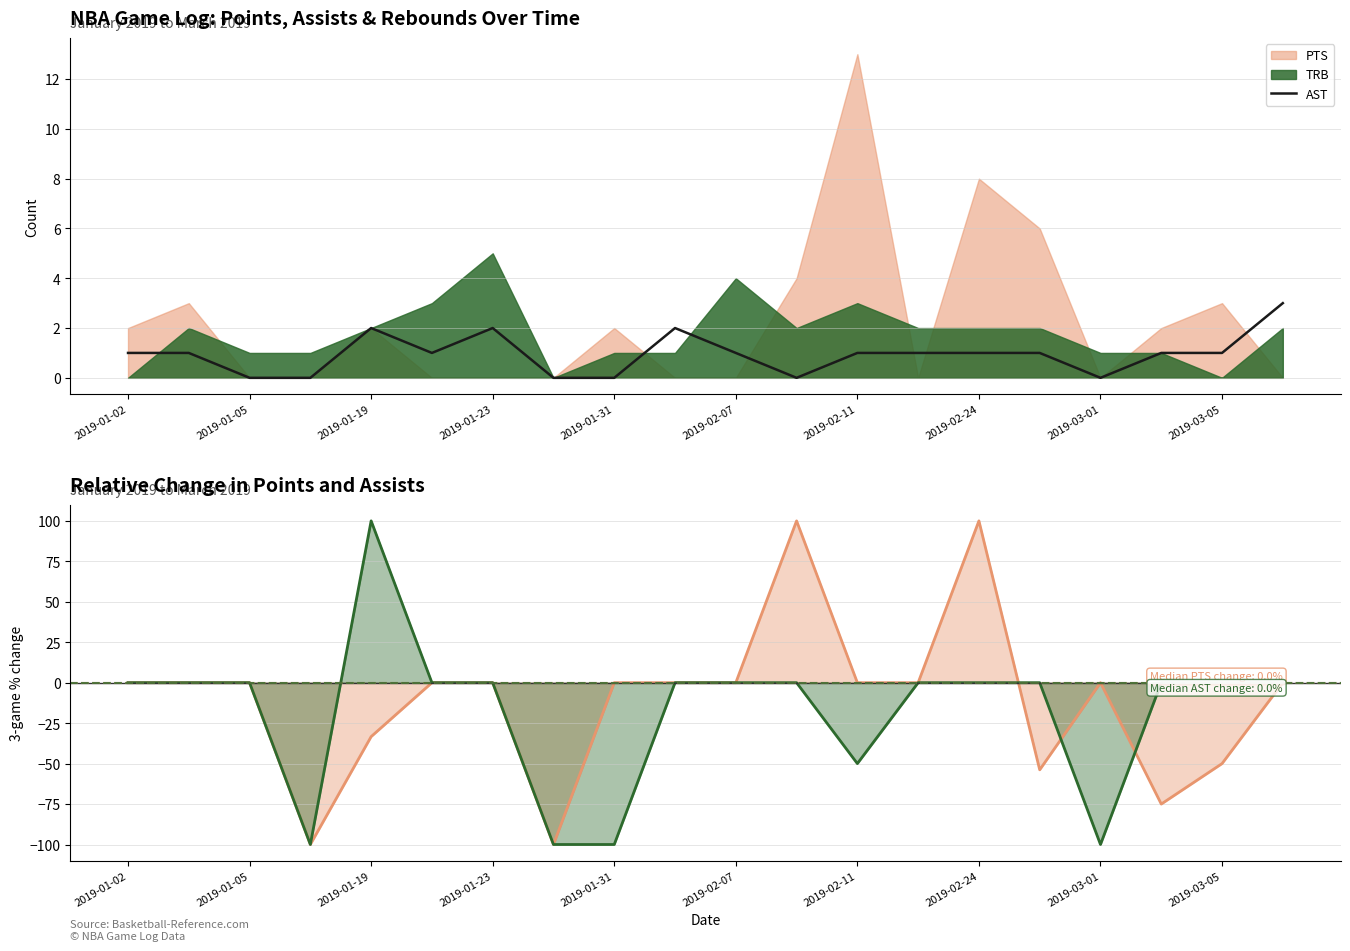

After their last crossing, which series has the higher values: AST trend or AST?

AST